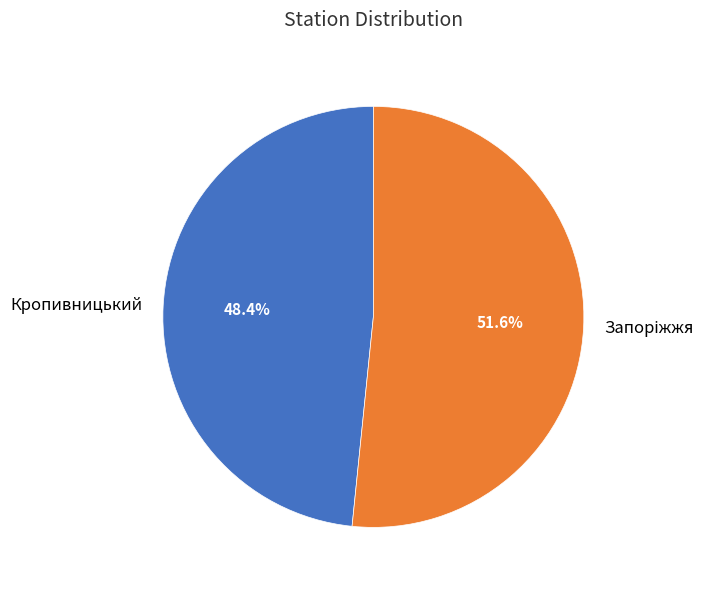

Does any single category account for the majority?

Yes